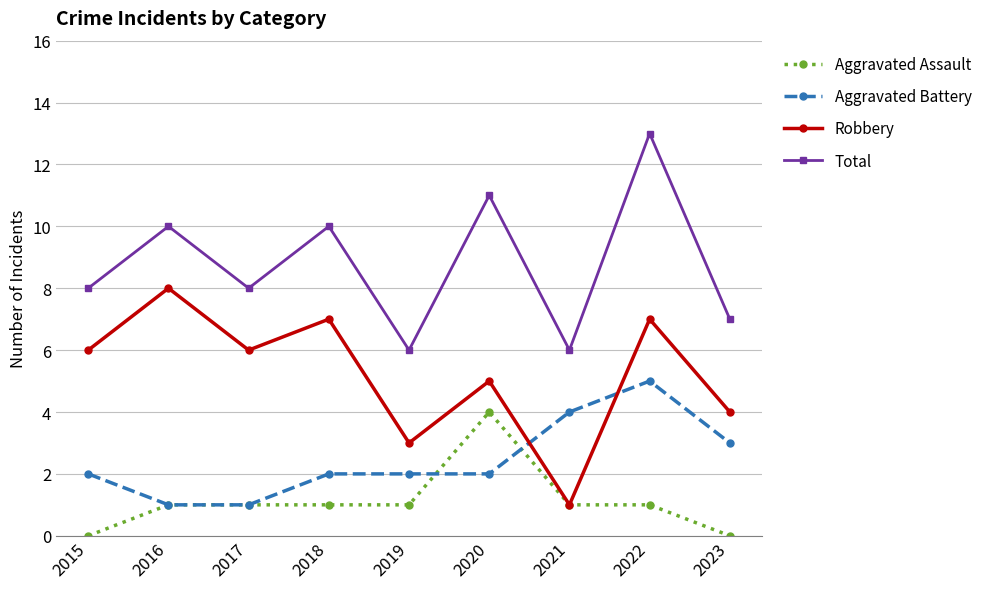

Reading left to right, extract all data points from this chart.

Aggravated Assault: 2015=0	2016=1	2017=1	2018=1	2019=1	2020=4	2021=1	2022=1	2023=0
Aggravated Battery: 2015=2	2016=1	2017=1	2018=2	2019=2	2020=2	2021=4	2022=5	2023=3
Robbery: 2015=6	2016=8	2017=6	2018=7	2019=3	2020=5	2021=1	2022=7	2023=4
Total: 2015=8	2016=10	2017=8	2018=10	2019=6	2020=11	2021=6	2022=13	2023=7